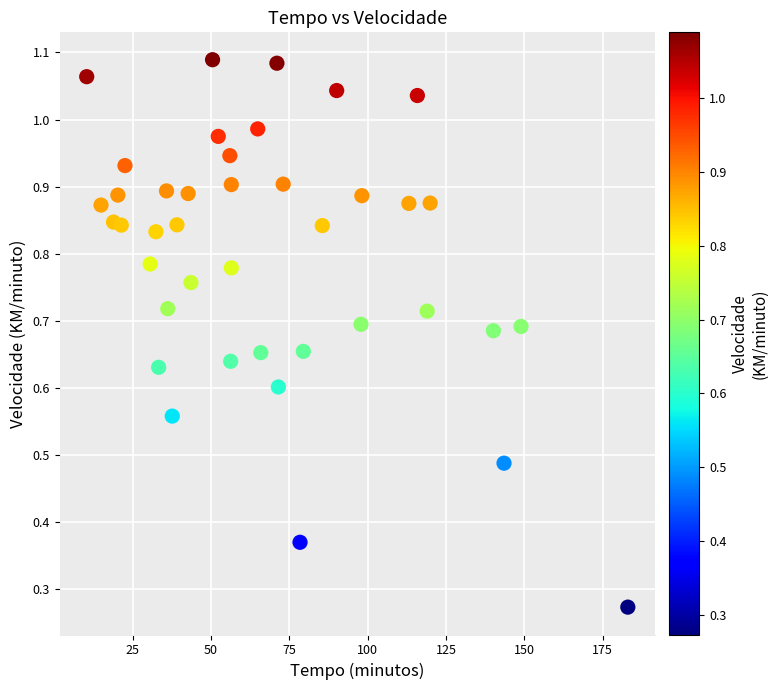

What is the range of X values (max minus min)?

172.7